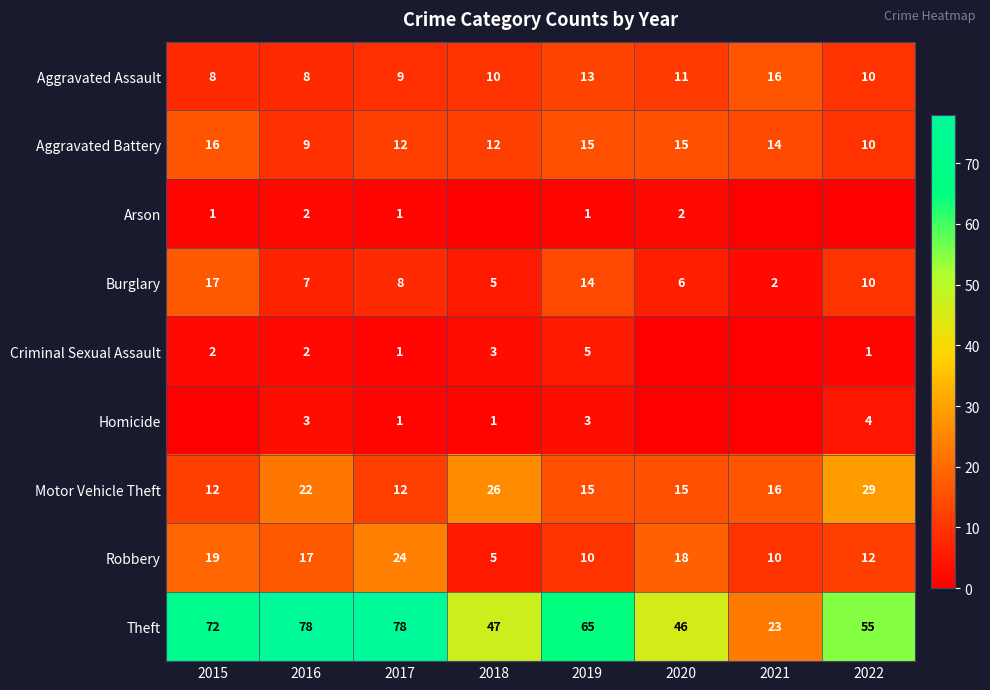

How many values in the Motor Vehicle Theft series are below 16?

4